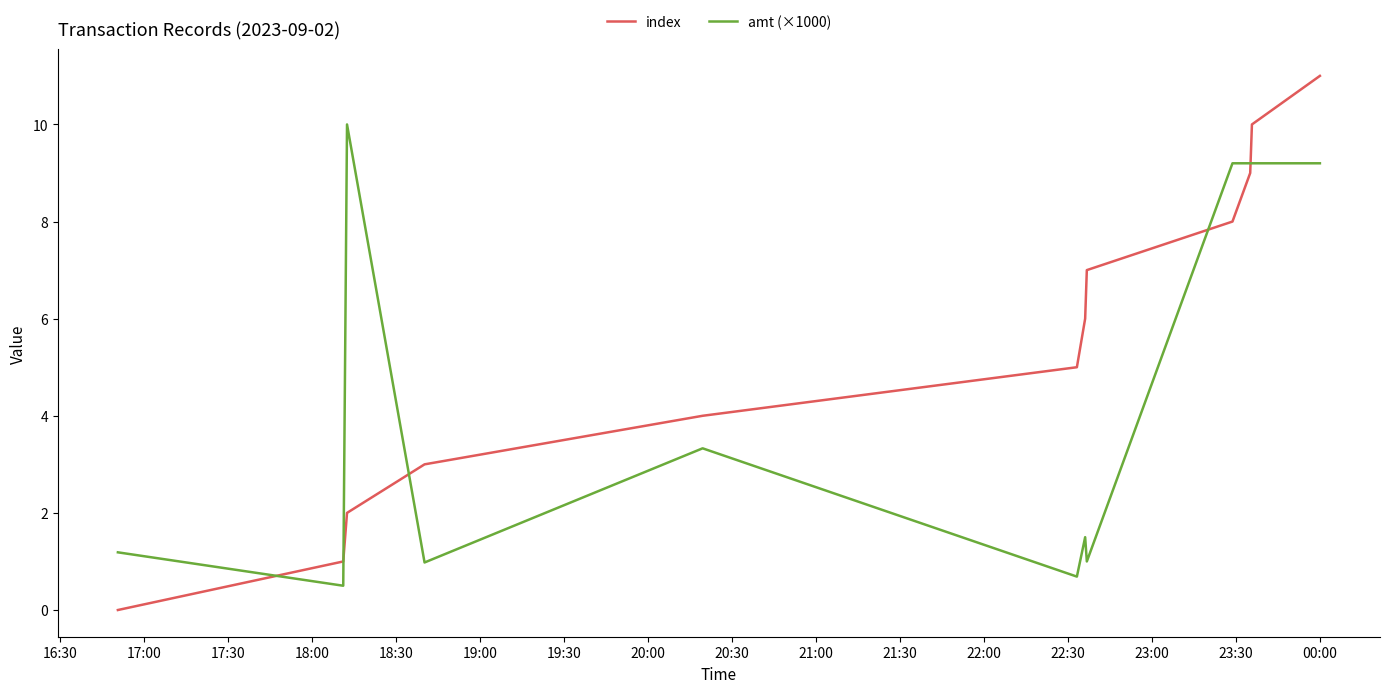

List the series in order of their overall mean, highest first.

index, amt (×1000)